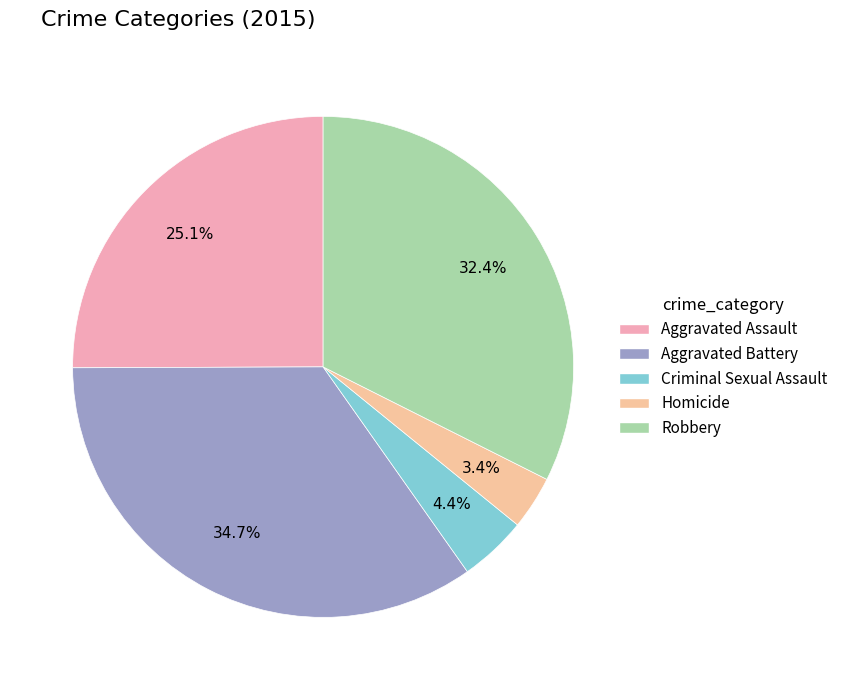

Is it true that Aggravated Battery is 20% of the pie?

False